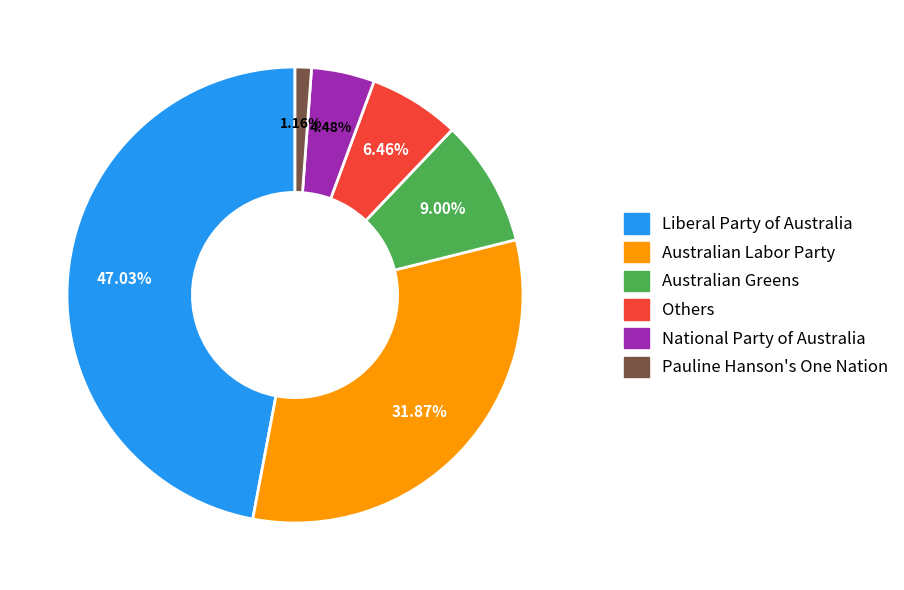

Does any single category account for the majority?

No